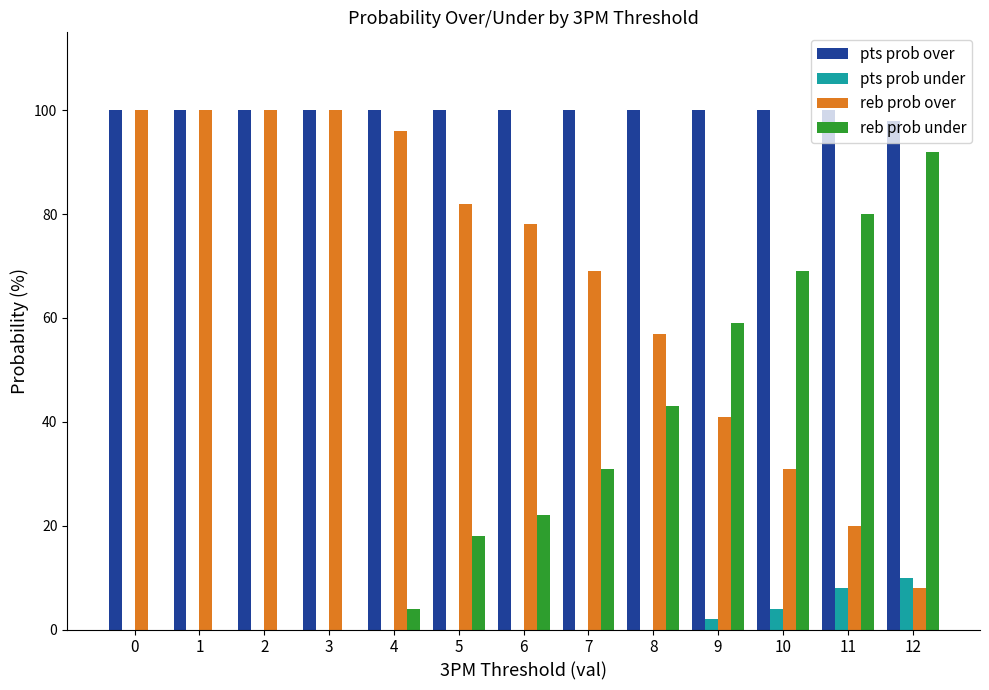

What is the sum of all pts prob over values?

1298